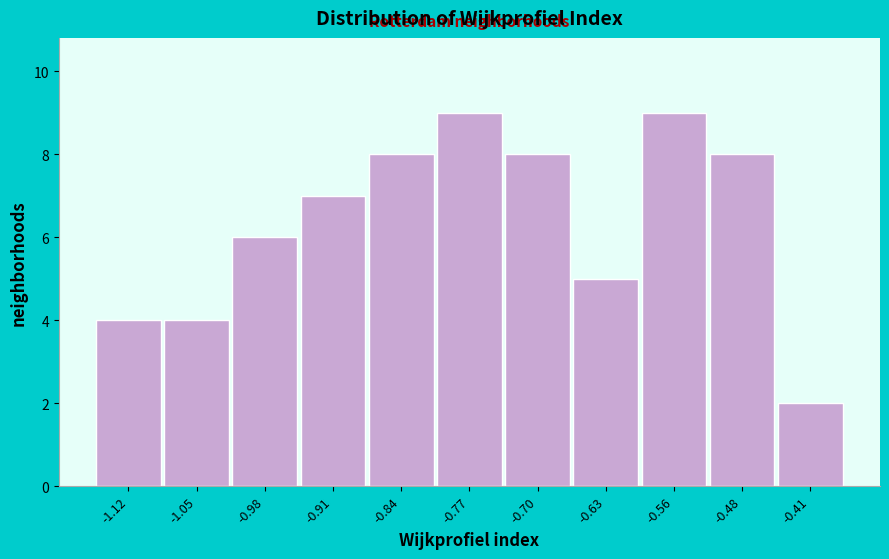

Reading right to left, extract all data points from this chart.

2	8	9	5	8	9	8	7	6	4	4